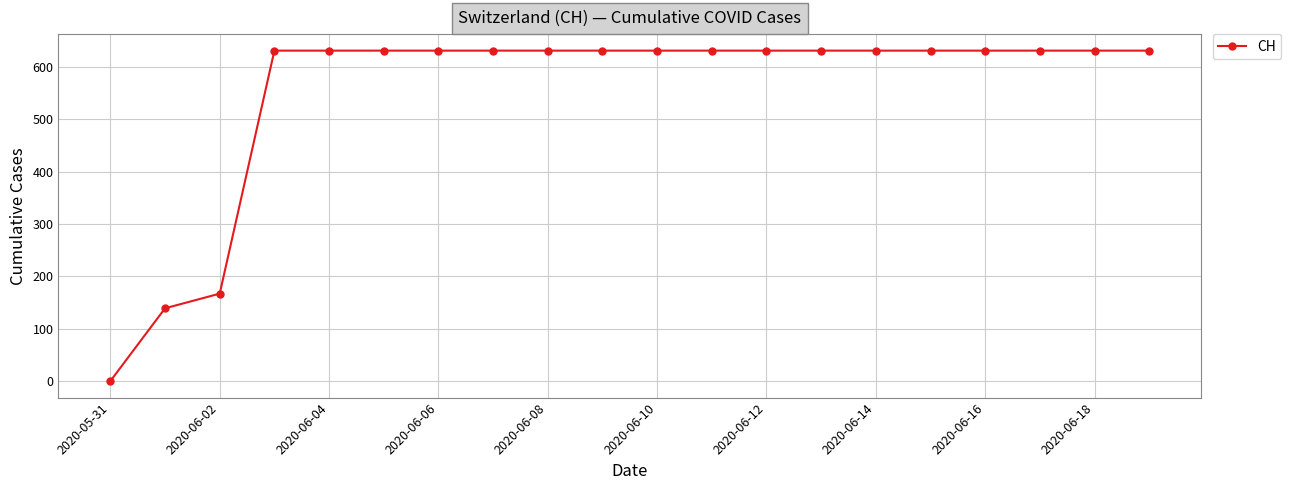

How many lines are shown in the chart?

1